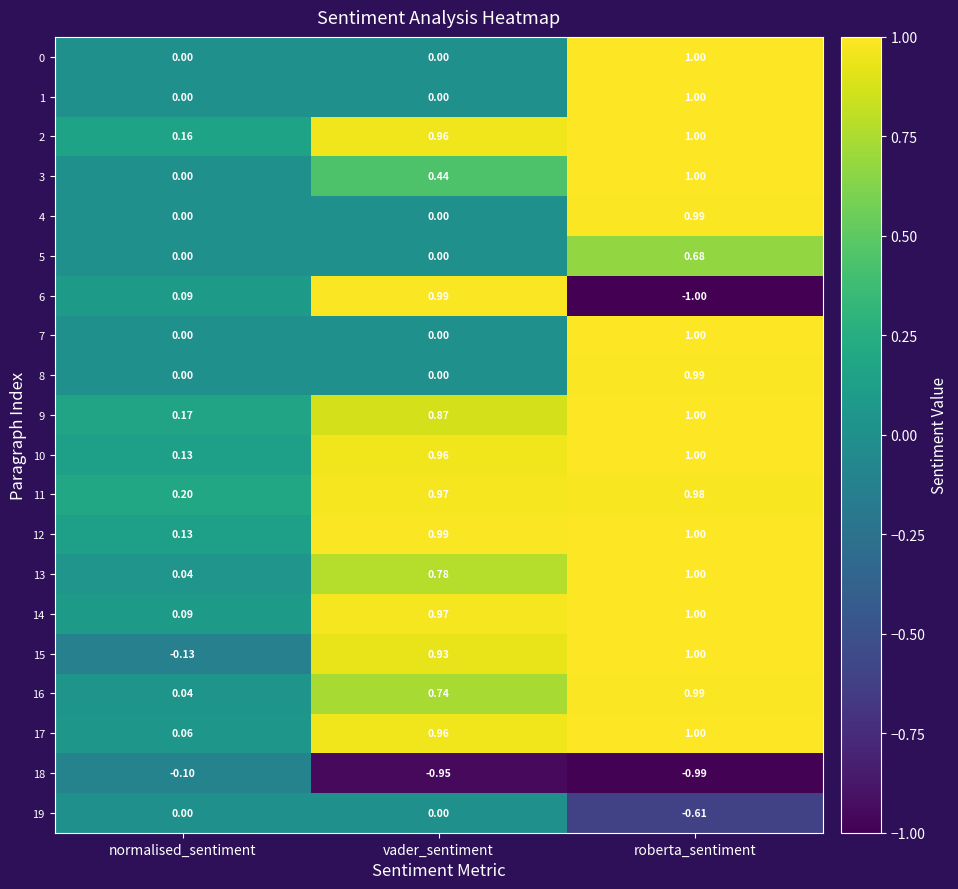

At which label does 15 first exceed 0?

vader_sentiment